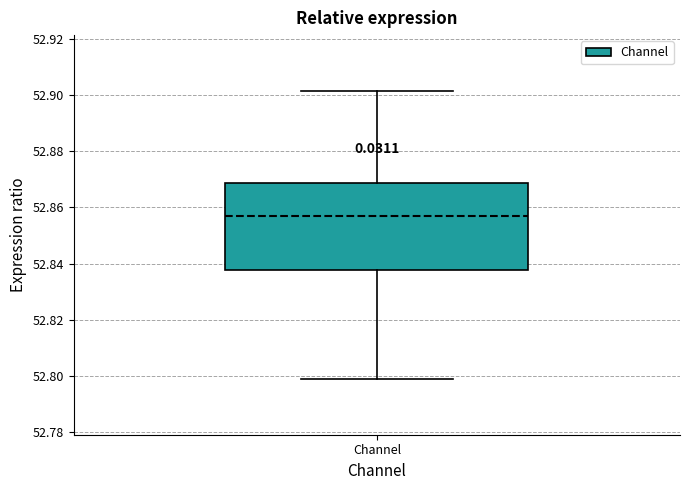

Transcribe this box plot: give where the median line is, the range the box spans, and where the two whiskers end, as read against the y-axis. The values are not printed on the chart, so give them approximately, as read against the axis.

median 52.856, box 52.838 to 52.868, whiskers 52.800 to 52.902